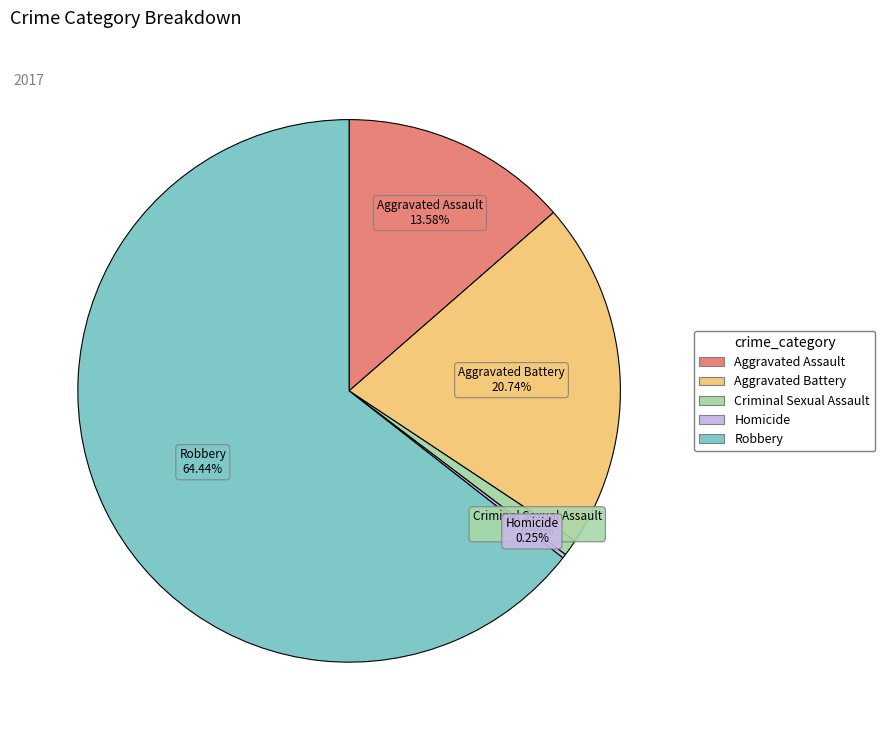

Approximately how many times larger is the value at Aggravated Assault compared to Robbery?

0.2